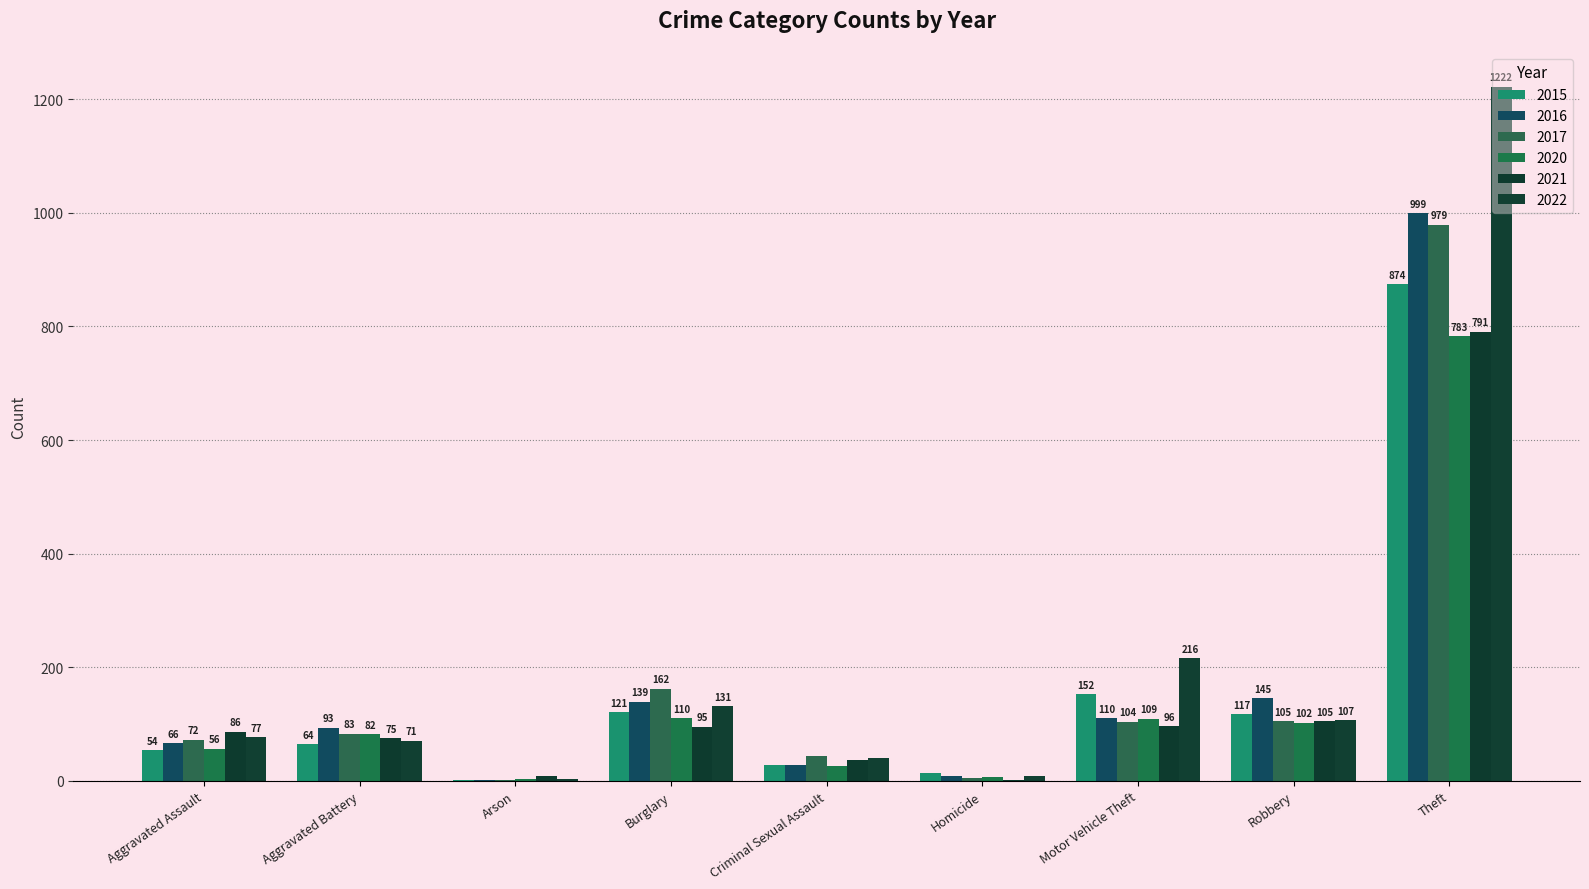

What is the difference between the highest and lowest values at Theft?

439